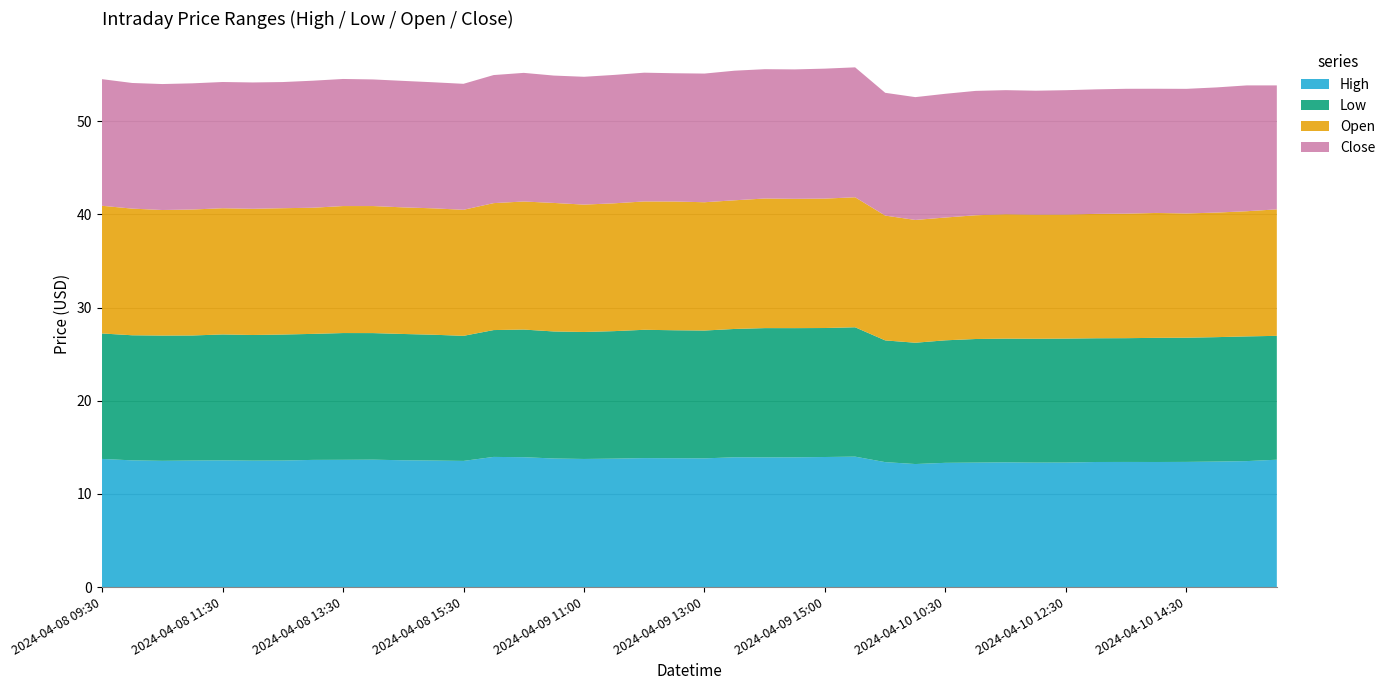

Reading left to right, extract all data points from this chart.

High: 13.8	13.6	13.6	13.6	13.6	13.6	13.6	13.6	13.7	13.7	13.6	13.6	13.5	14.0	13.9	13.8	13.8	13.8	13.8	13.8	13.8	13.9	13.9	13.9	14.0	14.0	13.4	13.2	13.3	13.4	13.4	13.4	13.4	13.4	13.4	13.4	13.4	13.5	13.5	13.7
Low: 13.5	13.4	13.4	13.4	13.5	13.5	13.5	13.5	13.6	13.6	13.6	13.5	13.4	13.6	13.7	13.6	13.6	13.7	13.8	13.7	13.7	13.8	13.9	13.9	13.9	13.9	13.1	13.0	13.2	13.3	13.3	13.3	13.3	13.3	13.3	13.3	13.3	13.4	13.4	13.3
Open: 13.7	13.6	13.5	13.5	13.6	13.6	13.6	13.5	13.6	13.6	13.6	13.6	13.5	13.6	13.8	13.8	13.7	13.7	13.8	13.8	13.8	13.8	13.9	13.9	13.9	14.0	13.4	13.2	13.2	13.3	13.4	13.3	13.3	13.4	13.4	13.4	13.3	13.4	13.4	13.6
Close: 13.6	13.5	13.5	13.5	13.6	13.6	13.5	13.6	13.6	13.6	13.6	13.5	13.5	13.8	13.8	13.7	13.7	13.8	13.8	13.8	13.8	13.9	13.9	13.9	14.0	13.9	13.2	13.2	13.3	13.4	13.3	13.3	13.4	13.4	13.4	13.3	13.4	13.4	13.5	13.3